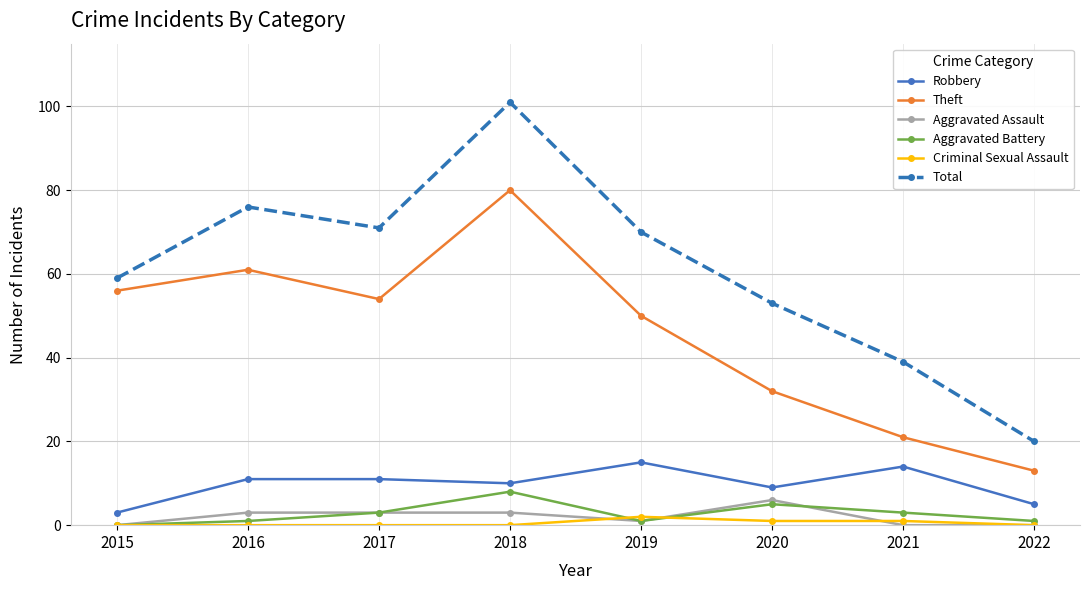

Reading left to right, transcribe all the data shown in this chart.

Robbery: 3	11	11	10	15	9	14	5
Theft: 56	61	54	80	50	32	21	13
Aggravated Assault: 0	3	3	3	1	6	0	0
Aggravated Battery: 0	1	3	8	1	5	3	1
Criminal Sexual Assault: 0	0	0	0	2	1	1	0
Total: 59	76	71	101	70	53	39	20